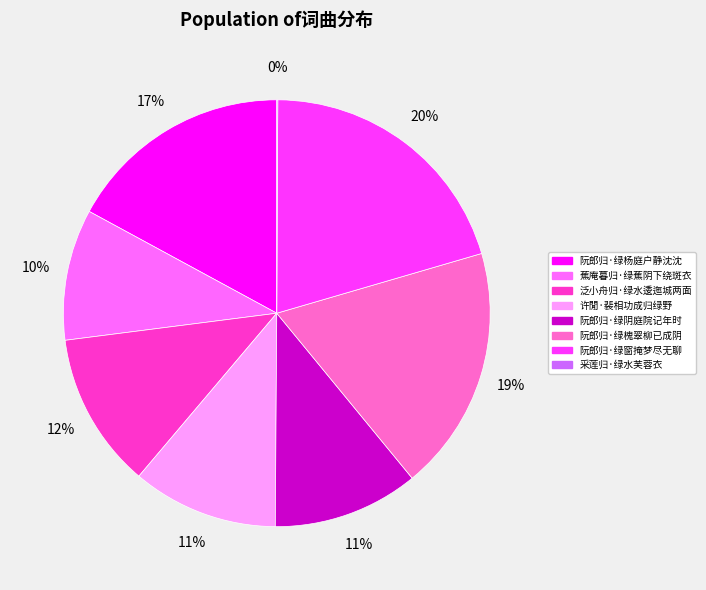

Is there any slice that represents more than half of the pie?

No